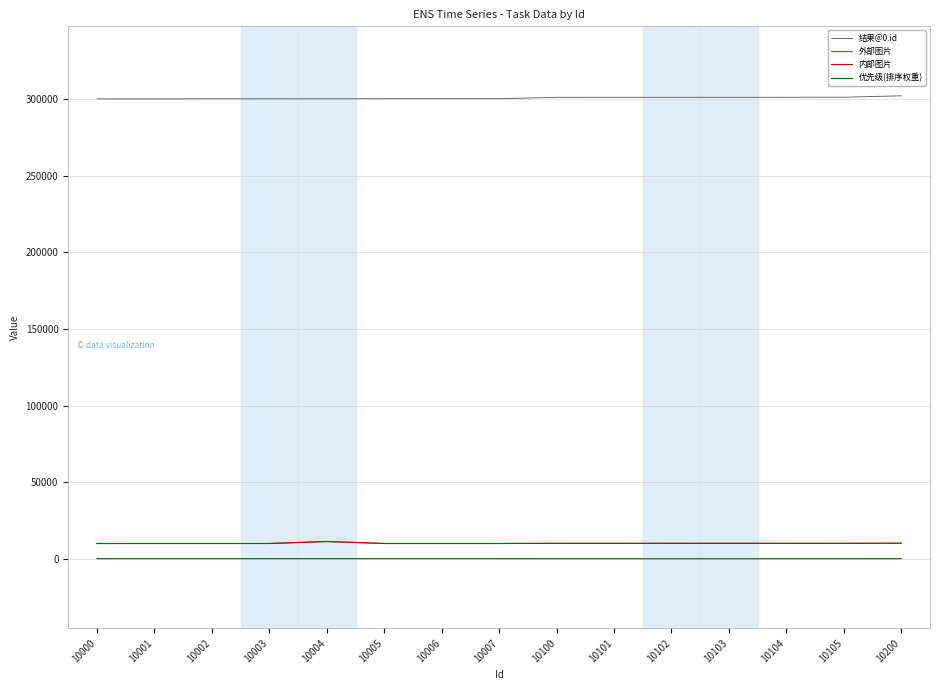

Rank the series by their maximum value, from lowest to highest.

优先级(排序权重), 外部图片, 内部图片, 结果@0.id